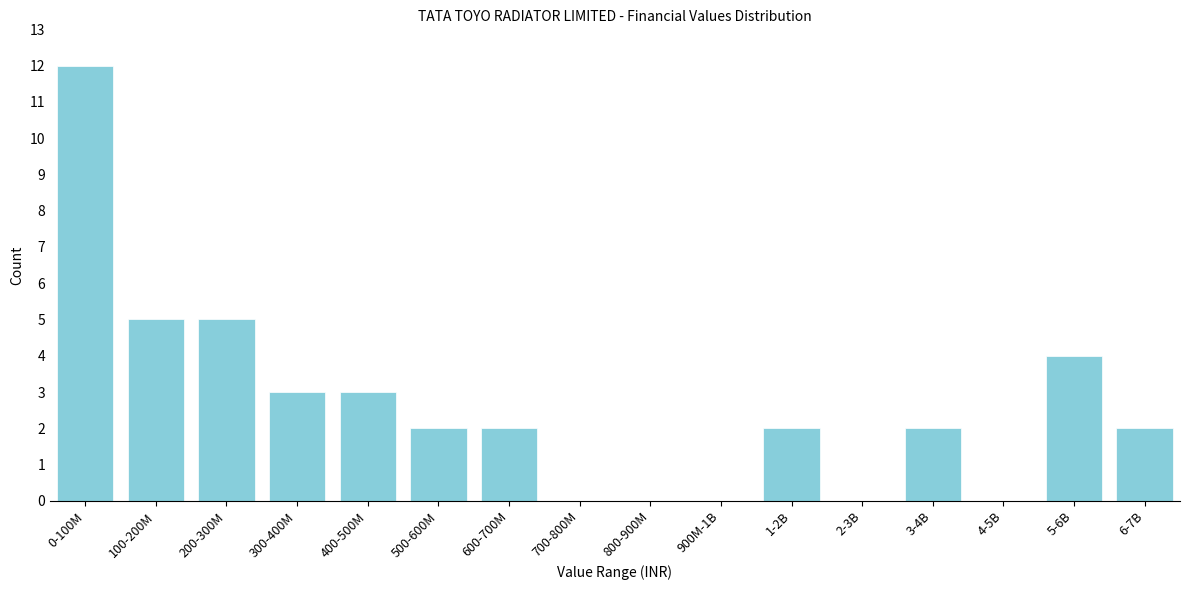

Reading left to right, extract all data points from this chart.

0-100M=12	100-200M=5	200-300M=5	300-400M=3	400-500M=3	500-600M=2	600-700M=2	700-800M=0	800-900M=0	900M-1B=0	1-2B=2	2-3B=0	3-4B=2	4-5B=0	5-6B=4	6-7B=2